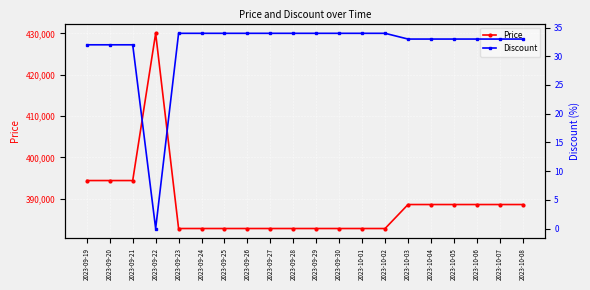

What is the label of the 17th point from the left?

2023-10-05